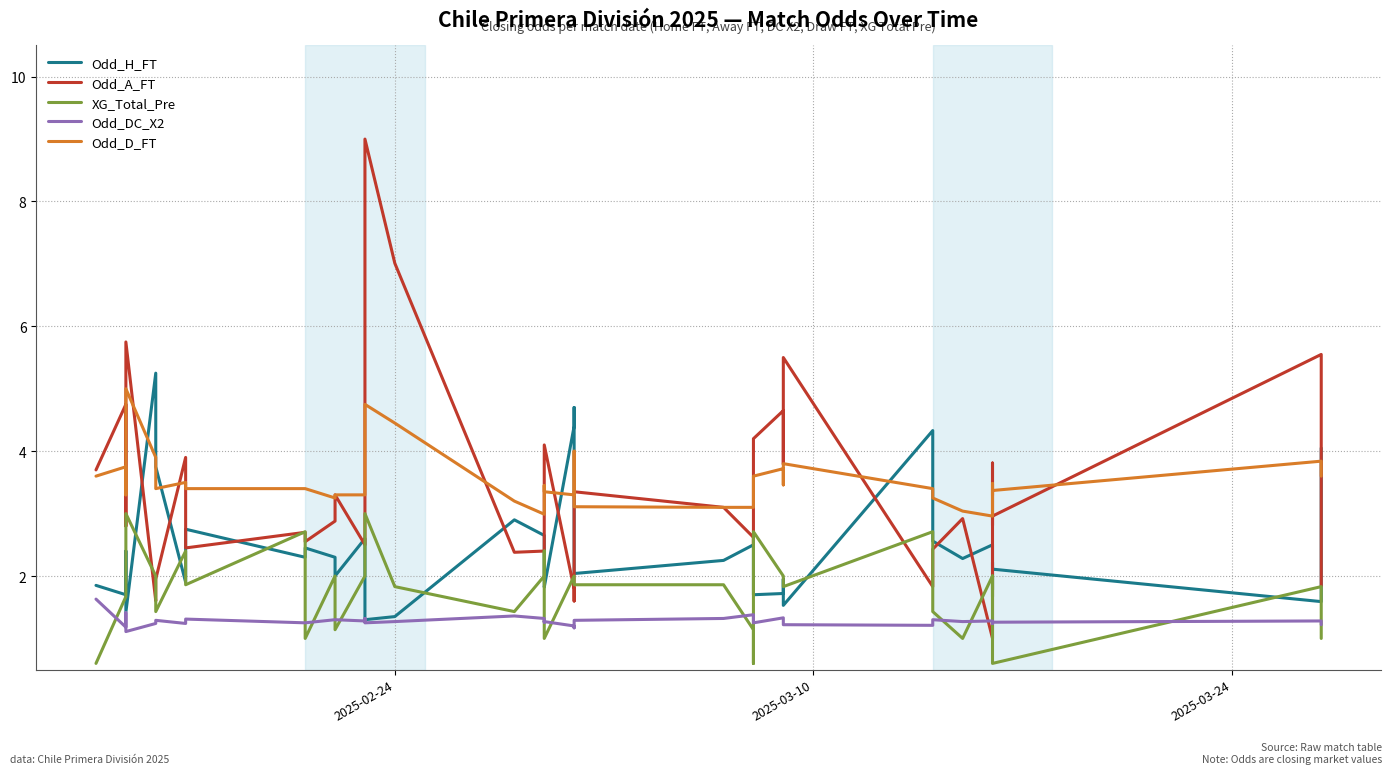

The value of Odd_A_FT at 2025-02-24 is 5.1. True or false?

False